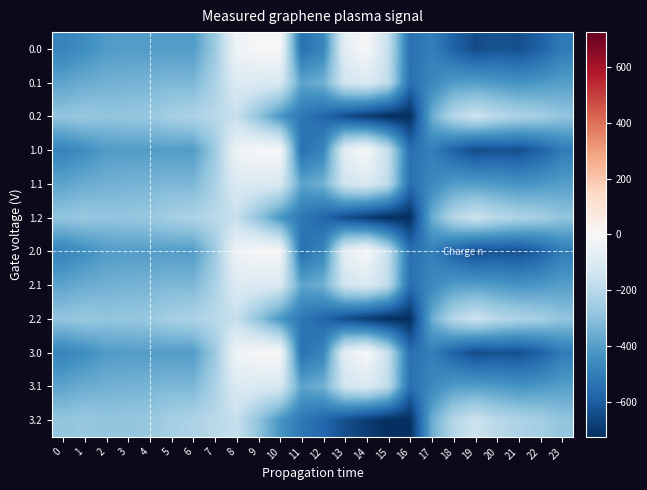

Reading left to right, what are all the values shown in this chart?

0.0: 0=-482.0	1=-449.5	2=-410.3	3=-404.4	4=-404.9	5=-403.8	6=-408.0	7=-270.7	8=-35.0	9=0.0	10=0.0	11=-544.3	12=-477.2	13=-70.2	14=-0.3	15=-172.8	16=-545.4	17=-494.8	18=-586.7	19=-649.2	20=-629.9	21=-638.4	22=-592.3	23=-511.3
0.1: 0=-384.6	1=-361.1	2=-347.9	3=-342.7	4=-339.6	5=-325.7	6=-332.2	7=-234.9	8=-102.3	9=-104.8	10=-114.0	11=-384.7	12=-350.8	13=-141.2	14=-105.5	15=-190.4	16=-547.3	17=-466.6	18=-405.4	19=-400.2	20=-414.5	21=-432.4	22=-419.9	23=-399.4
0.2: 0=-287.1	1=-272.7	2=-285.5	3=-281.0	4=-274.4	5=-245.0	6=-228.8	7=-199.0	8=-169.5	9=-288.5	10=-423.5	11=-520.6	12=-571.2	13=-640.4	14=-687.4	15=-725.8	16=-726.6	17=-362.4	18=-210.0	19=-151.0	20=-199.2	21=-226.4	22=-247.4	23=-287.5
1.0: 0=-482.0	1=-449.5	2=-410.3	3=-404.4	4=-404.9	5=-403.8	6=-408.0	7=-270.7	8=-35.0	9=0.0	10=0.0	11=-544.3	12=-477.2	13=-70.2	14=-0.3	15=-172.8	16=-545.4	17=-494.8	18=-586.7	19=-649.2	20=-629.9	21=-638.4	22=-592.3	23=-511.3
1.1: 0=-384.6	1=-361.1	2=-347.9	3=-342.7	4=-339.6	5=-325.7	6=-332.2	7=-234.9	8=-102.3	9=-104.8	10=-114.0	11=-384.7	12=-350.8	13=-141.2	14=-105.5	15=-190.4	16=-547.3	17=-466.6	18=-405.4	19=-400.2	20=-414.5	21=-432.4	22=-419.9	23=-399.4
1.2: 0=-287.1	1=-272.7	2=-285.5	3=-281.0	4=-274.4	5=-245.0	6=-228.8	7=-199.0	8=-169.5	9=-288.5	10=-423.5	11=-520.6	12=-571.2	13=-640.4	14=-687.4	15=-725.8	16=-726.6	17=-362.4	18=-210.0	19=-151.0	20=-199.2	21=-226.4	22=-247.4	23=-287.5
2.0: 0=-482.0	1=-449.5	2=-410.3	3=-404.4	4=-404.9	5=-403.8	6=-408.0	7=-270.7	8=-35.0	9=0.0	10=0.0	11=-544.3	12=-477.2	13=-70.2	14=-0.3	15=-172.8	16=-545.4	17=-494.8	18=-586.7	19=-649.2	20=-629.9	21=-638.4	22=-592.3	23=-511.3
2.1: 0=-384.6	1=-361.1	2=-347.9	3=-342.7	4=-339.6	5=-325.7	6=-332.2	7=-234.9	8=-102.3	9=-104.8	10=-114.0	11=-384.7	12=-350.8	13=-141.2	14=-105.5	15=-190.4	16=-547.3	17=-466.6	18=-405.4	19=-400.2	20=-414.5	21=-432.4	22=-419.9	23=-399.4
2.2: 0=-287.1	1=-272.7	2=-285.5	3=-281.0	4=-274.4	5=-245.0	6=-228.8	7=-199.0	8=-169.5	9=-288.5	10=-423.5	11=-520.6	12=-571.2	13=-640.4	14=-687.4	15=-725.8	16=-726.6	17=-362.4	18=-210.0	19=-151.0	20=-199.2	21=-226.4	22=-247.4	23=-287.5
3.0: 0=-482.0	1=-449.5	2=-410.3	3=-404.4	4=-404.9	5=-403.8	6=-408.0	7=-270.7	8=-35.0	9=0.0	10=0.0	11=-544.3	12=-477.2	13=-70.2	14=-0.3	15=-172.8	16=-545.4	17=-494.8	18=-586.7	19=-649.2	20=-629.9	21=-638.4	22=-592.3	23=-511.3
3.1: 0=-384.6	1=-361.1	2=-347.9	3=-342.7	4=-339.6	5=-325.7	6=-332.2	7=-234.9	8=-102.3	9=-104.8	10=-114.0	11=-384.7	12=-350.8	13=-141.2	14=-105.5	15=-190.4	16=-547.3	17=-466.6	18=-405.4	19=-400.2	20=-414.5	21=-432.4	22=-419.9	23=-399.4
3.2: 0=-287.1	1=-272.7	2=-285.5	3=-281.0	4=-274.4	5=-245.0	6=-228.8	7=-199.0	8=-169.5	9=-288.5	10=-423.5	11=-520.6	12=-571.2	13=-640.4	14=-687.4	15=-725.8	16=-726.6	17=-362.4	18=-210.0	19=-151.0	20=-199.2	21=-226.4	22=-247.4	23=-287.5